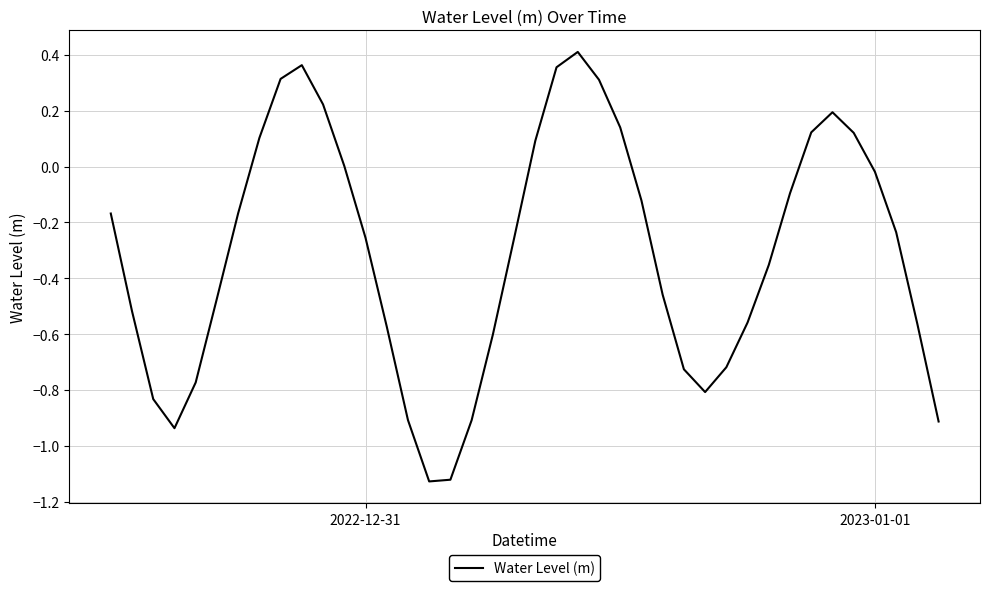

What is the difference between the maximum and minimum values?

1.5